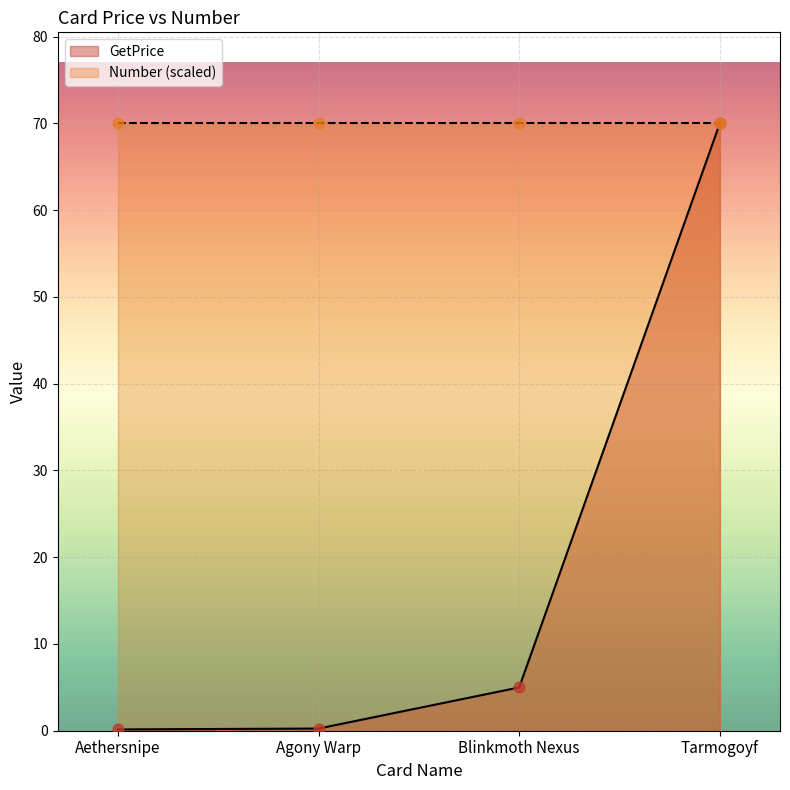

What are all the series names shown in the legend?

GetPrice, Number (scaled)